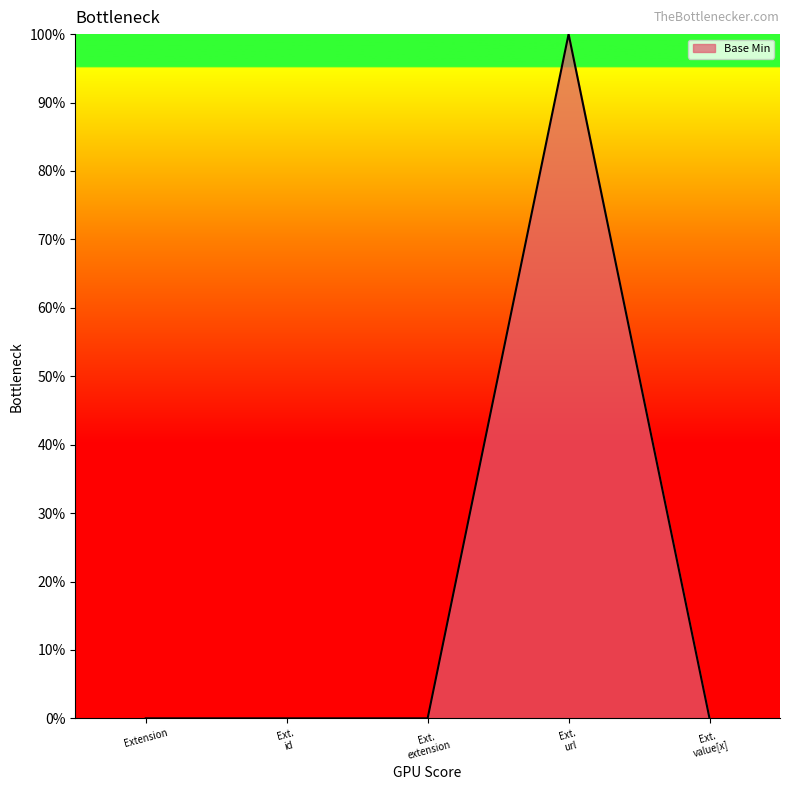

What is the maximum value shown in the chart?

1